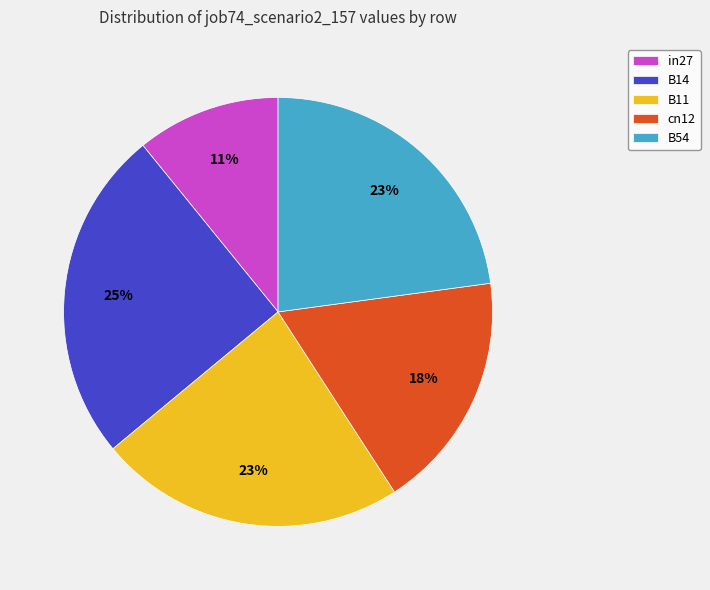

Do B11 and in27 together represent more than half of the pie?

No